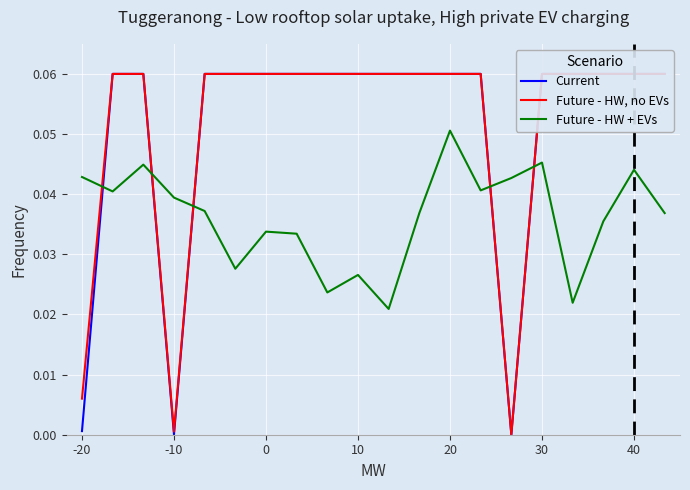

What is the maximum value shown in the chart?

0.1